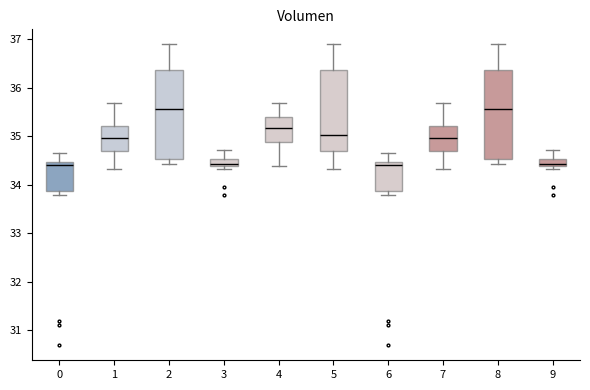

Where does the median line of the box at x = 7 sit on the y-axis? The values are not printed on the chart, so give them approximately, as read against the axis.

35.0